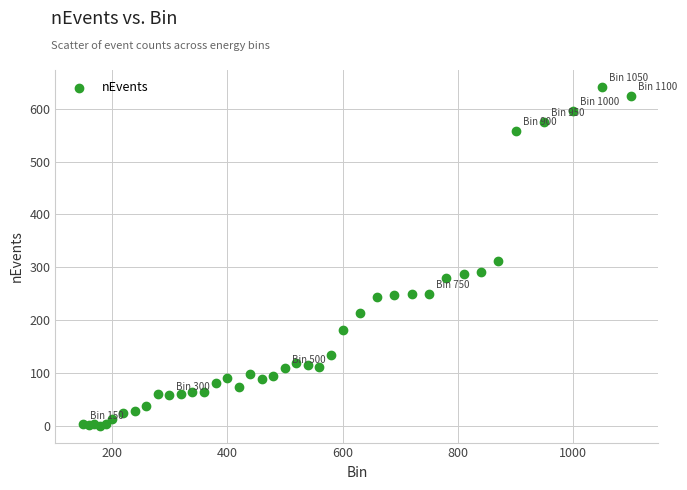

What Y value in the scatter plot is closest to 321?

312